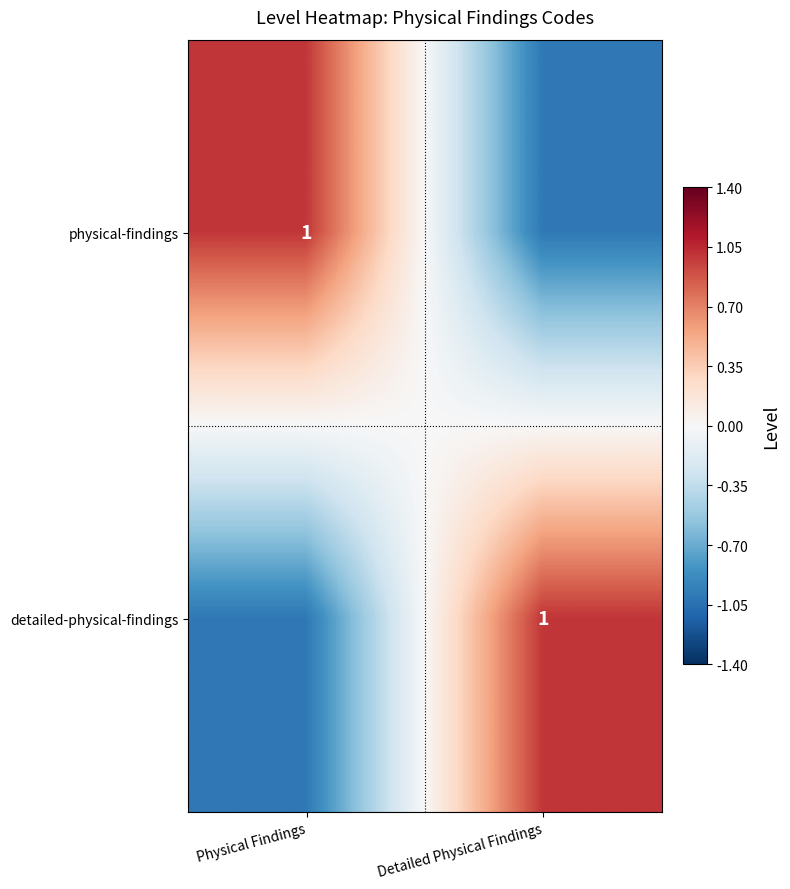

The value of physical-findings at Physical Findings is 2. True or false?

False